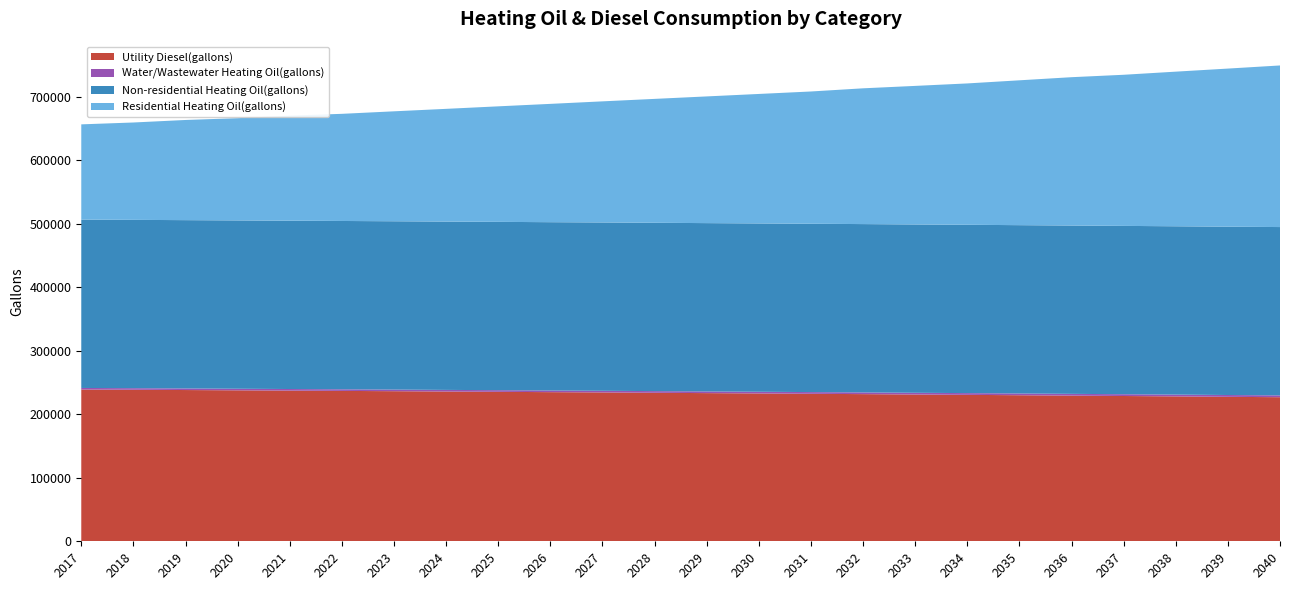

Reading left to right, list all the values displayed in this chart.

Utility Diesel(gallons): 2017=239124.0	2018=238744.8	2019=238289.8	2020=237834.7	2021=237379.7	2022=236924.7	2023=236469.6	2024=235938.7	2025=235483.7	2026=234952.8	2027=234497.8	2028=233966.9	2029=233436.0	2030=232905.1	2031=232374.2	2032=231843.4	2033=231236.6	2034=230705.8	2035=230099.0	2036=229492.3	2037=228885.6	2038=228278.9	2039=227596.3	2040=226989.6
Water/Wastewater Heating Oil(gallons): 2017=2459.5	2018=2474.5	2019=2489.8	2020=2505.3	2021=2521.2	2022=2537.3	2023=2554.0	2024=2571.0	2025=2588.3	2026=2605.8	2027=2623.5	2028=2641.5	2029=2660.0	2030=2678.8	2031=2697.9	2032=2717.1	2033=2736.7	2034=2756.7	2035=2777.1	2036=2798.1	2037=2819.6	2038=2841.6	2039=2863.9	2040=2886.6
Non-residential Heating Oil(gallons): 2017=265184.8	2018=265184.8	2019=265184.8	2020=265184.8	2021=265184.8	2022=265184.8	2023=265184.8	2024=265184.8	2025=265184.8	2026=265184.8	2027=265184.8	2028=265184.8	2029=265184.8	2030=265184.8	2031=265184.8	2032=265184.8	2033=265184.8	2034=265184.8	2035=265184.8	2036=265184.8	2037=265184.8	2038=265184.8	2039=265184.8	2040=265184.8
Residential Heating Oil(gallons): 2017=150102.2	2018=153402.2	2019=157802.1	2020=161102.1	2021=165502.1	2022=168802.0	2023=173202.0	2024=177602.0	2025=182001.9	2026=186401.9	2027=190801.9	2028=195201.8	2029=199601.8	2030=204001.8	2031=208401.7	2032=213901.7	2033=218301.6	2034=222701.6	2035=228201.5	2036=233701.5	2037=238101.5	2038=243601.4	2039=249101.4	2040=254601.3